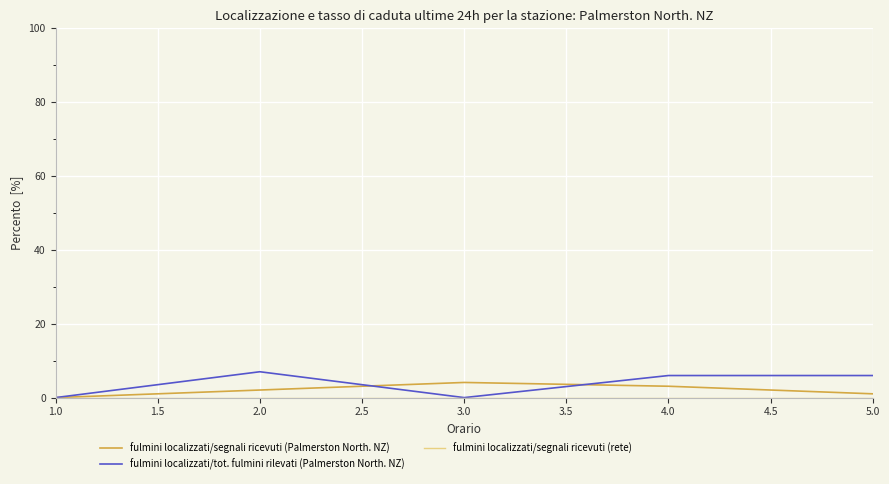

What is the difference between the highest and lowest values at 3.0?

4.1